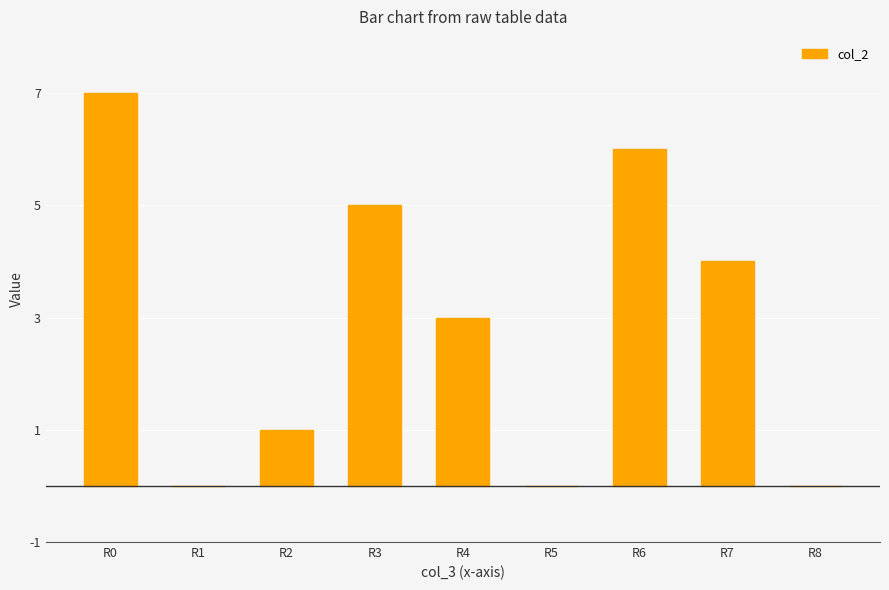

Which has a higher value, R1 or R4?

R4